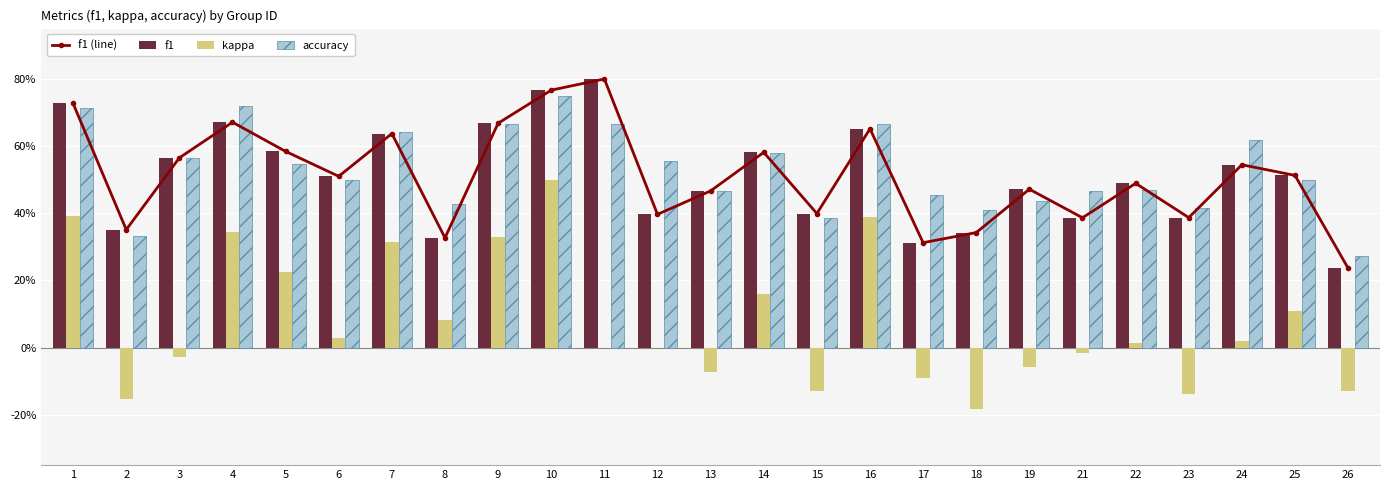

What is the maximum value shown in the chart?

0.8